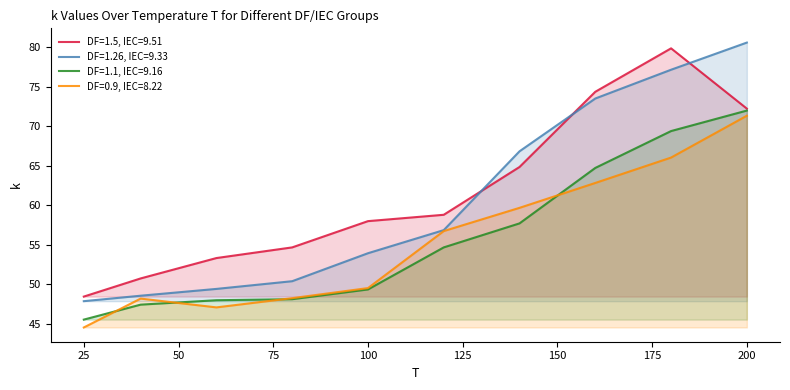

Rank the series by their maximum value, from highest to lowest.

DF=1.26, IEC=9.33, DF=1.5, IEC=9.51, DF=1.1, IEC=9.16, DF=0.9, IEC=8.22